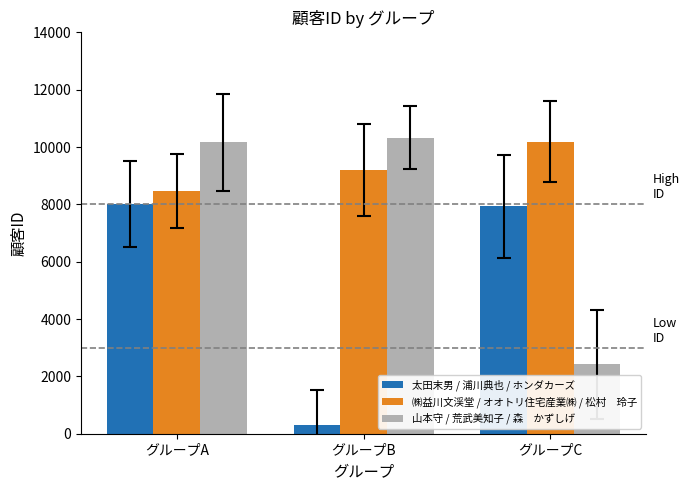

What is the minimum value shown in the chart?

317